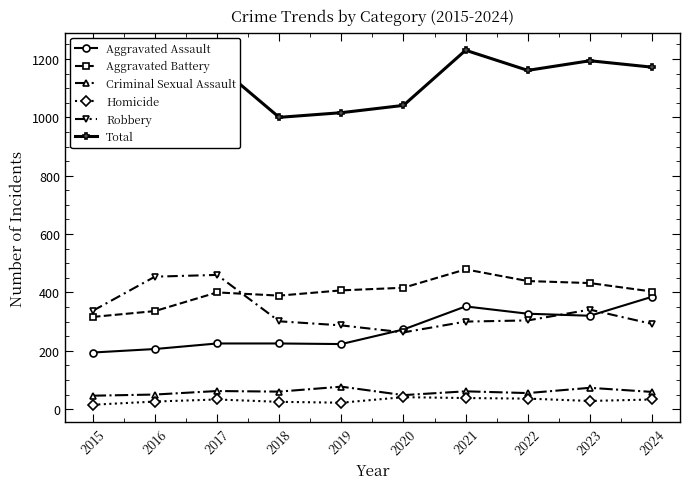

How many lines are shown in the chart?

6